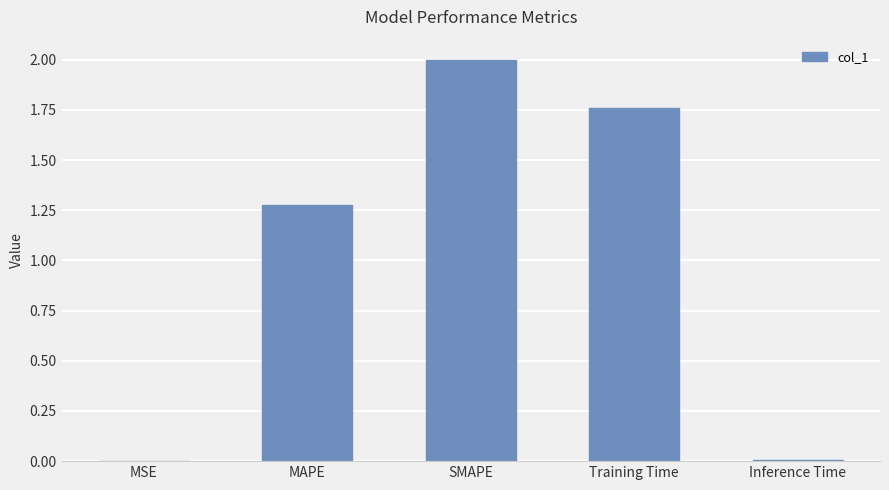

What is the maximum value shown in the chart?

2.0